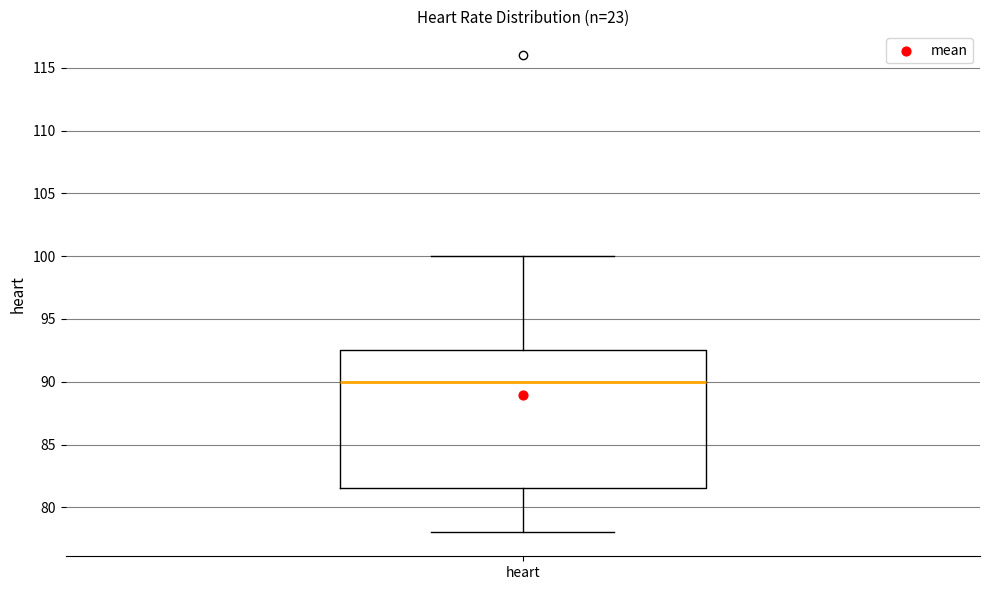

Transcribe this box plot: give where the median line is, the range the box spans, and where the two whiskers end, as read against the y-axis. The values are not printed on the chart, so give them approximately, as read against the axis.

median 90.0, box 81.5 to 92.5, whiskers 78.0 to 100.0